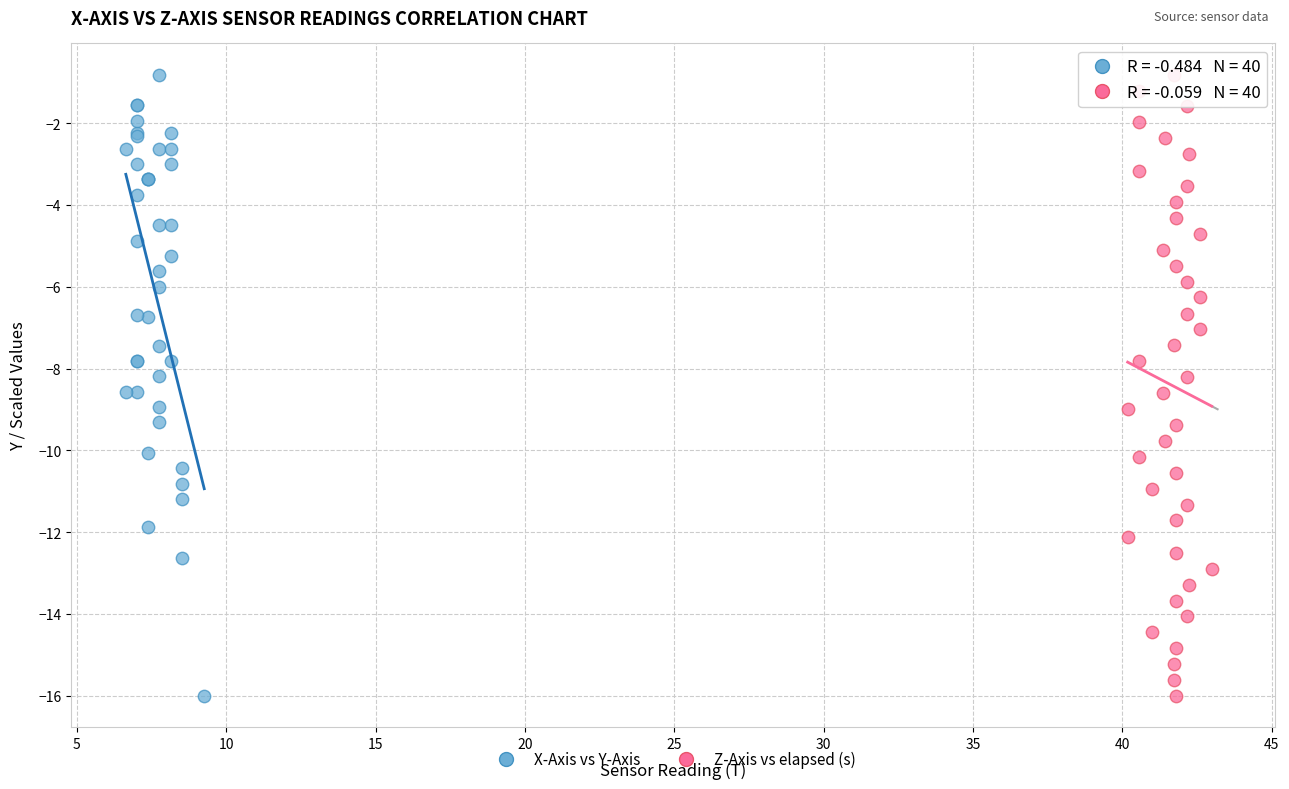

What are all the series names shown in the legend?

X-Axis vs Y-Axis, Z-Axis vs elapsed (s)